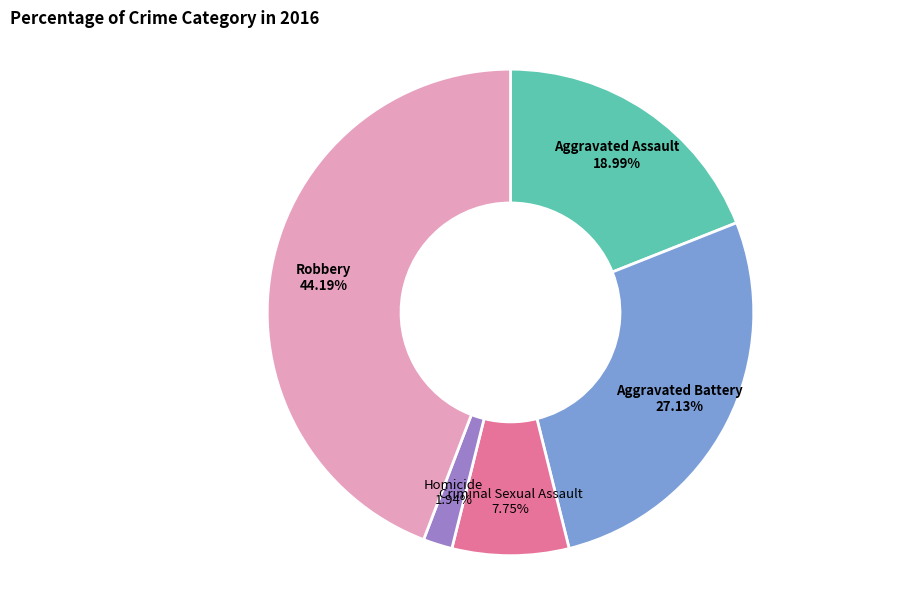

Does any single category account for the majority?

No